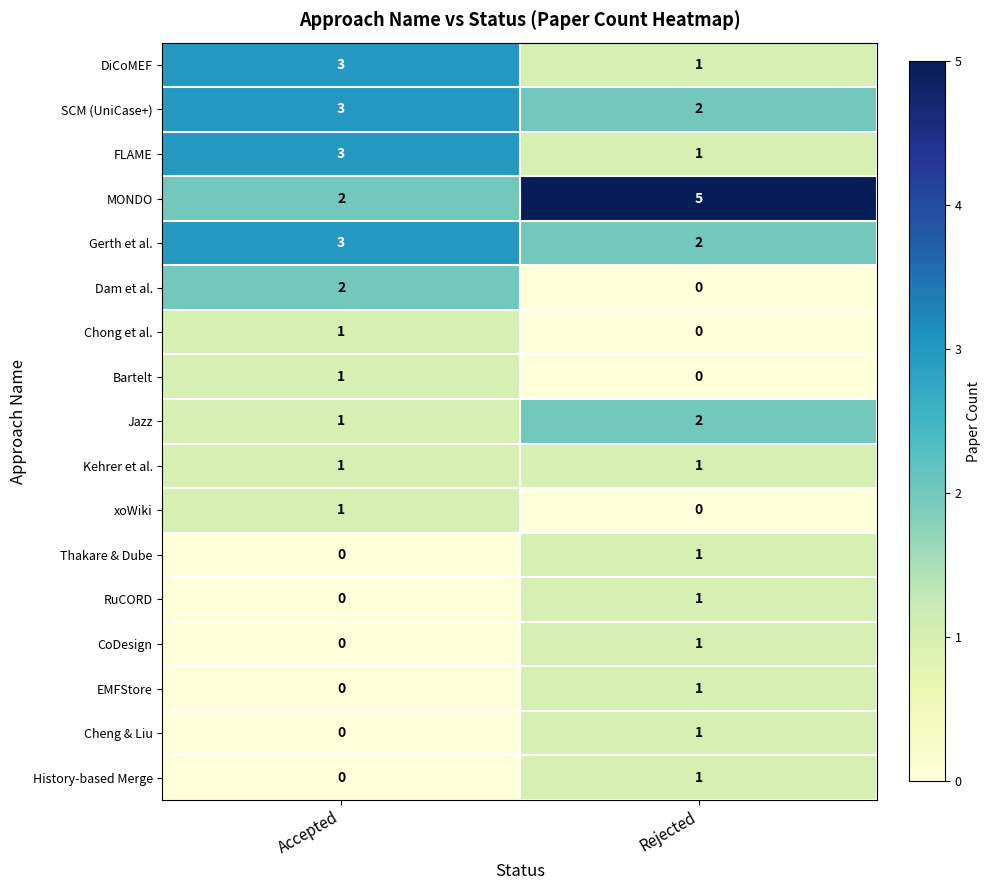

Between Accepted and Rejected, which series saw the biggest shift?

MONDO